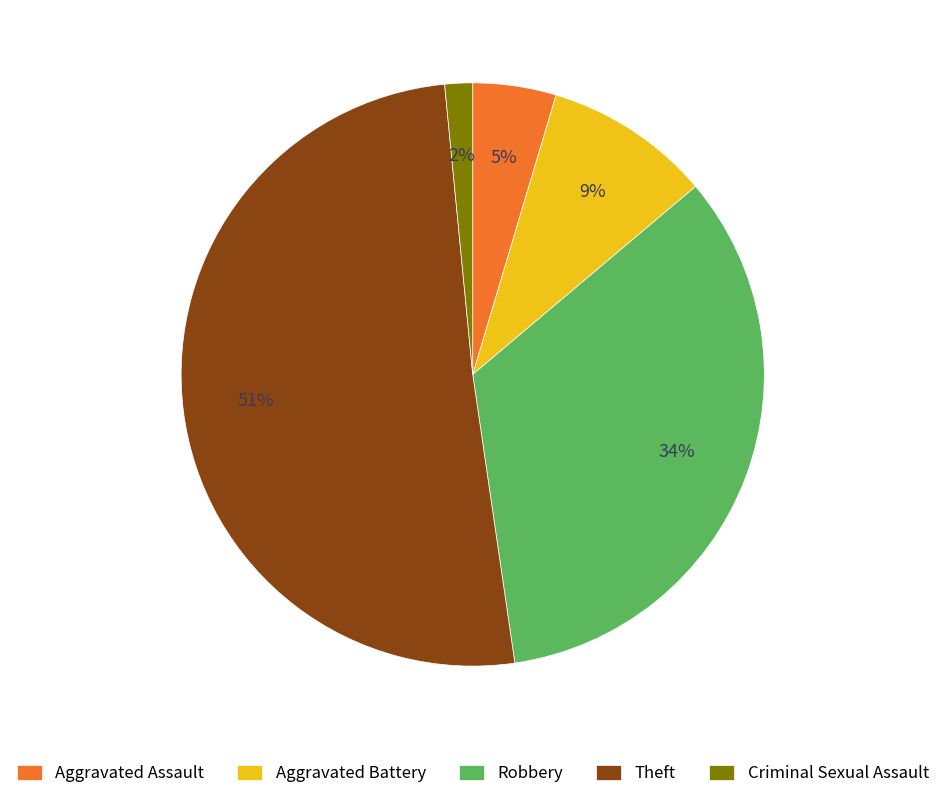

Is there a majority slice in this chart?

Yes